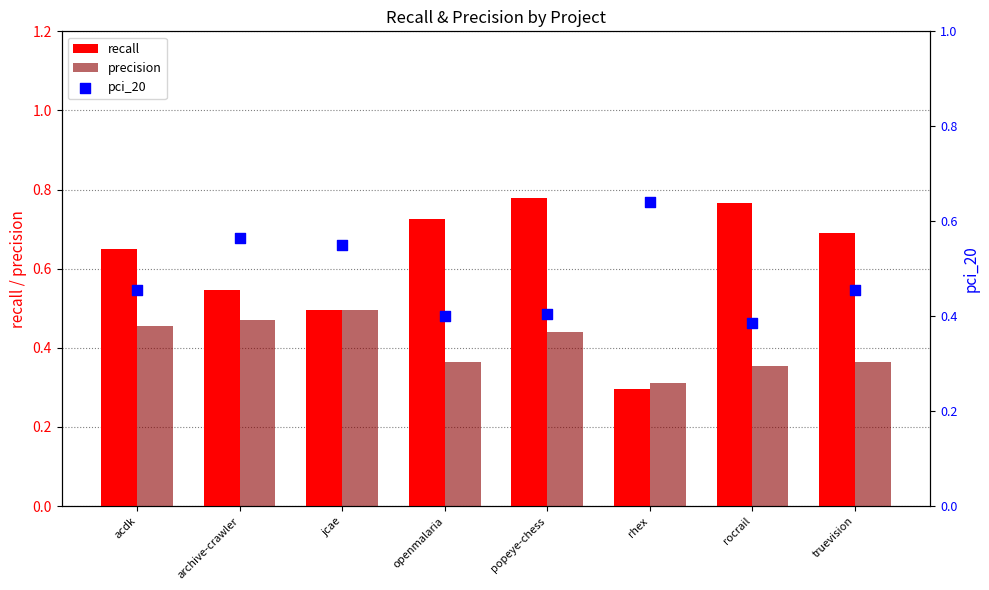

Which series reaches the minimum Y coordinate?

recall